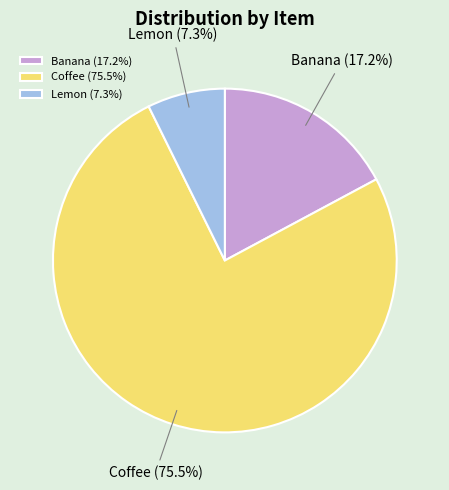

What is the ratio of the value at Banana to the value at Coffee?

0.2